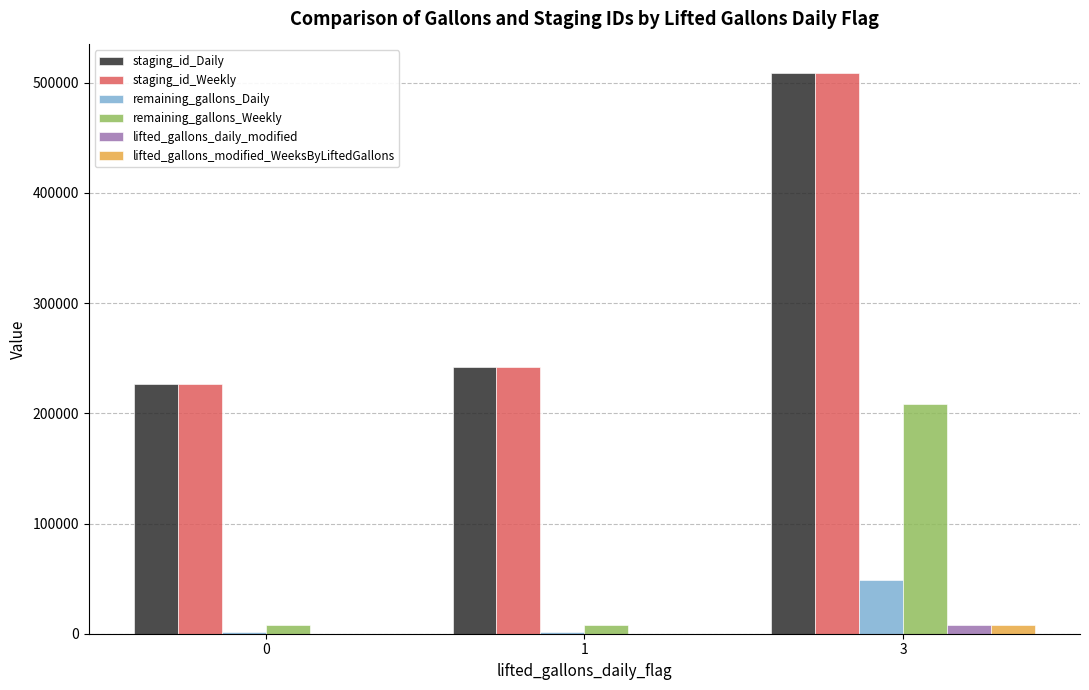

What is the maximum value for staging_id_Weekly?

509260